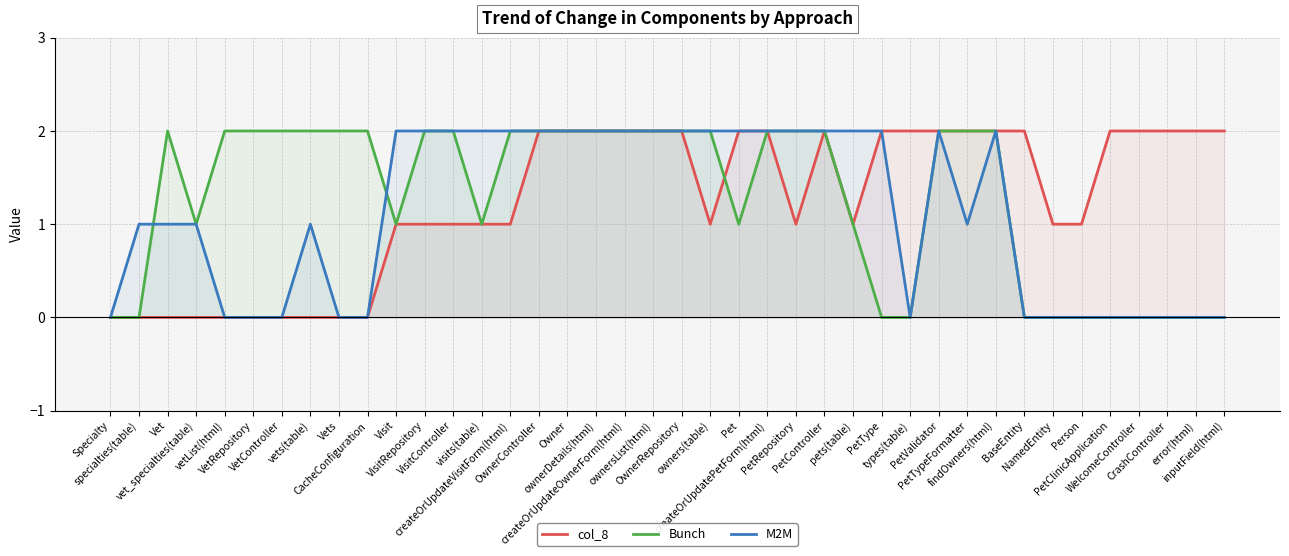

Which category has the highest value in the col_8 series?

OwnerController